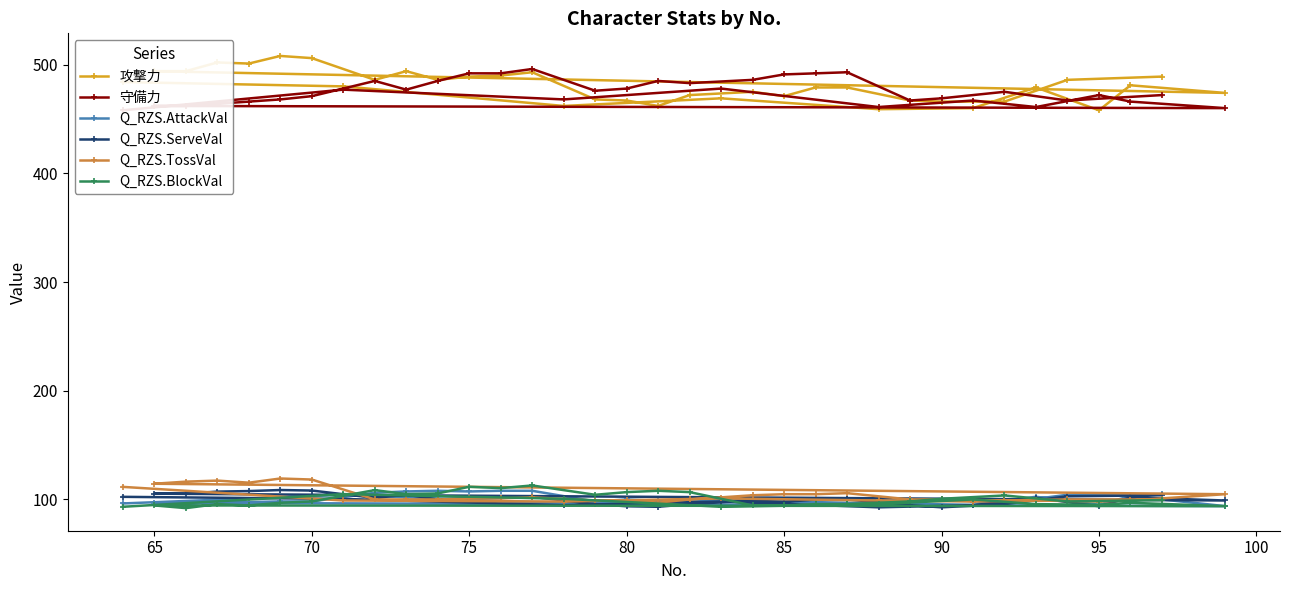

In Q_RZS.BlockVal, how many points are lower than both neighbors (excluding endpoints)?

9